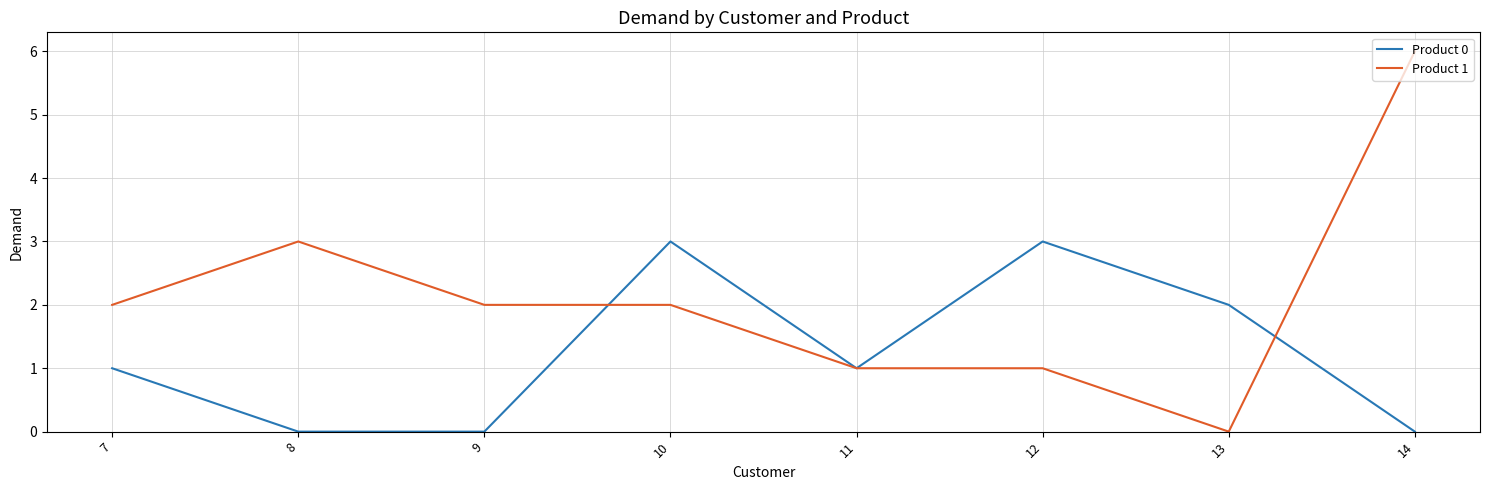

What is the difference between the maximum and minimum values in the Product 1 series?

6